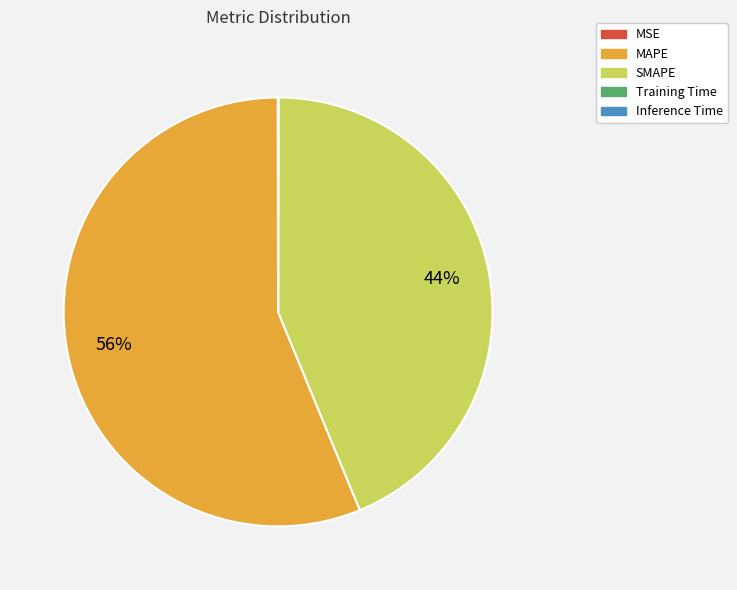

What is the majority slice?

MAPE